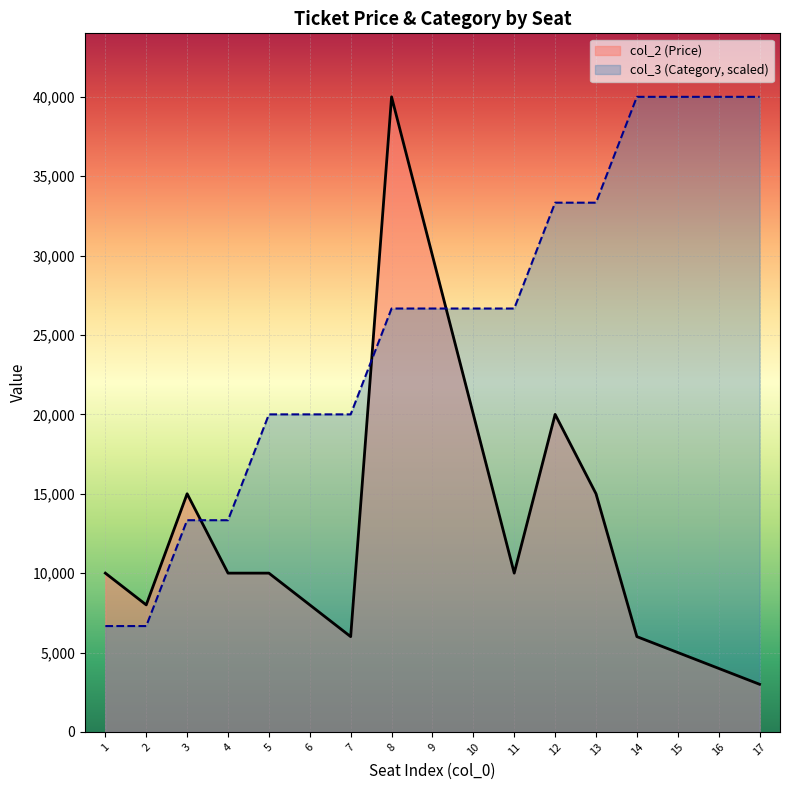

What is the total value across all series at 9?

56666.7